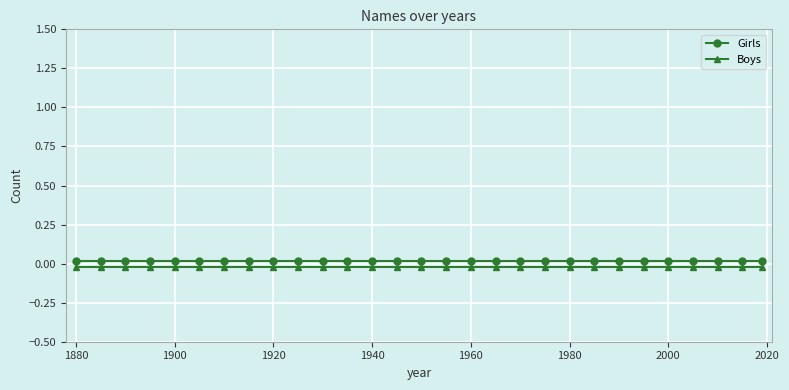

What is the sum of all Boys values?

-0.6